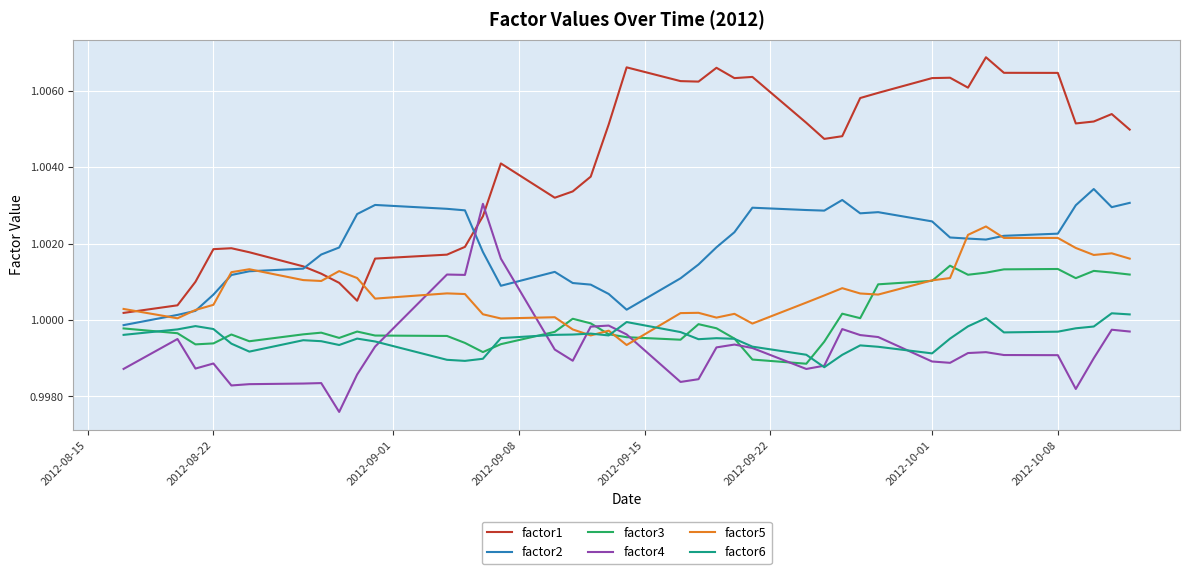

Which series has the largest range (max minus min)?

factor1